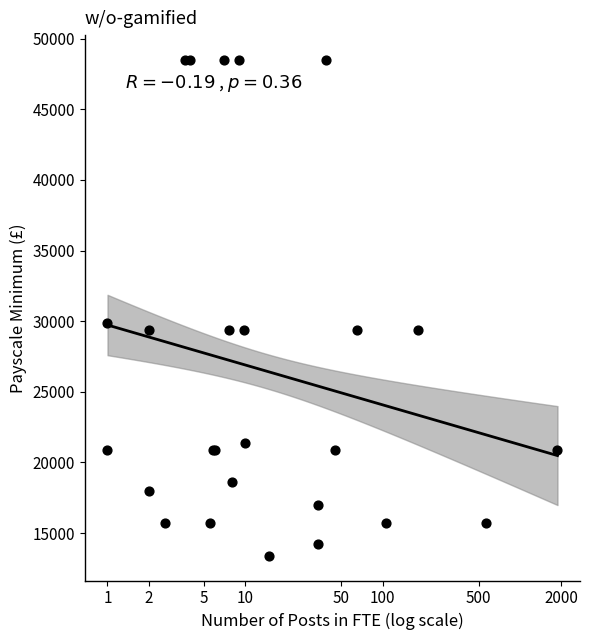

What Y value in the scatter plot is closest to 30950?

29873